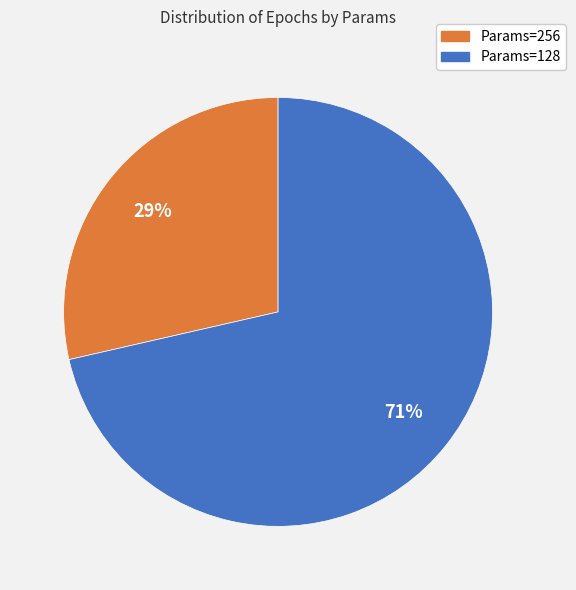

Is there a majority slice in this chart?

Yes